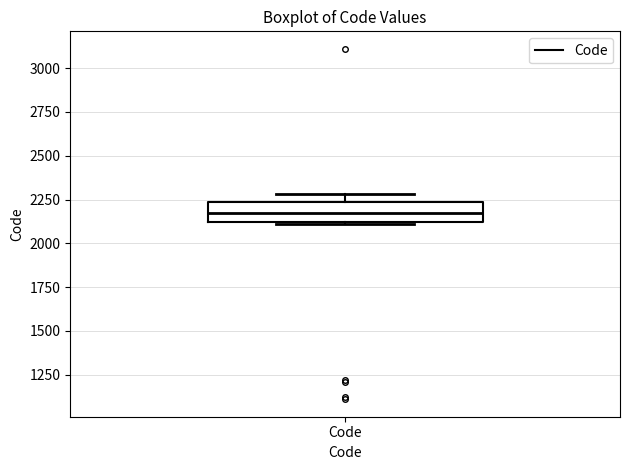

Where is the lower edge of the box for Code on the y-axis? The values are not printed on the chart, so give them approximately, as read against the axis.

2100